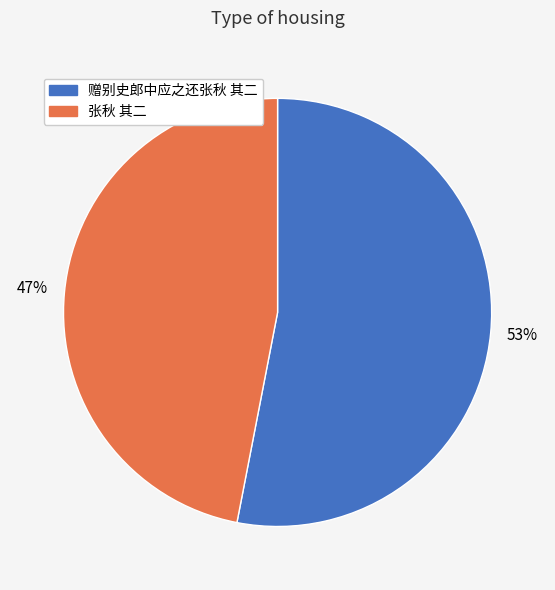

To the nearest percent, what is the combined percentage of 赠别史郎中应之还张秋 其二 and 张秋 其二?

100%